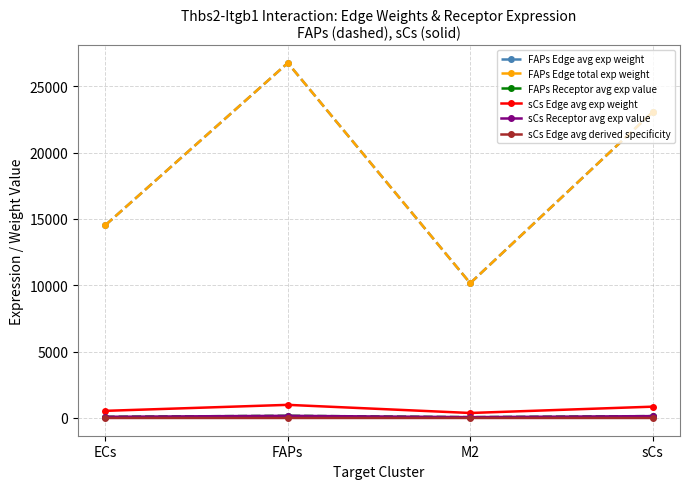

Is this an area chart (filled region under the line)?

No